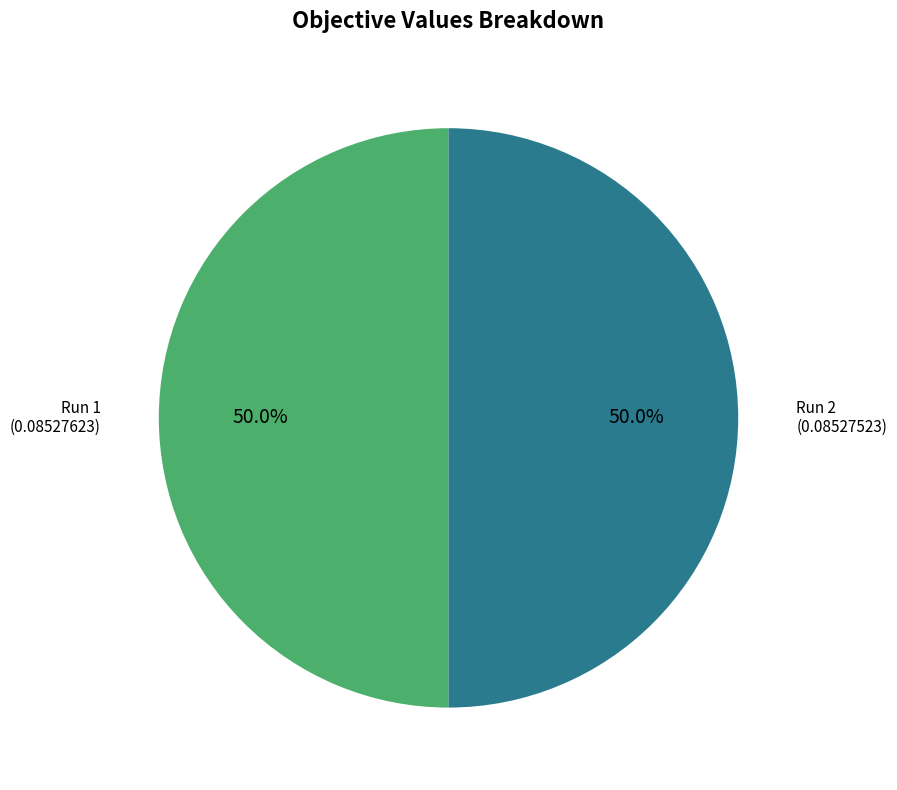

What percentage is NOT represented by Run 2?

50.0%